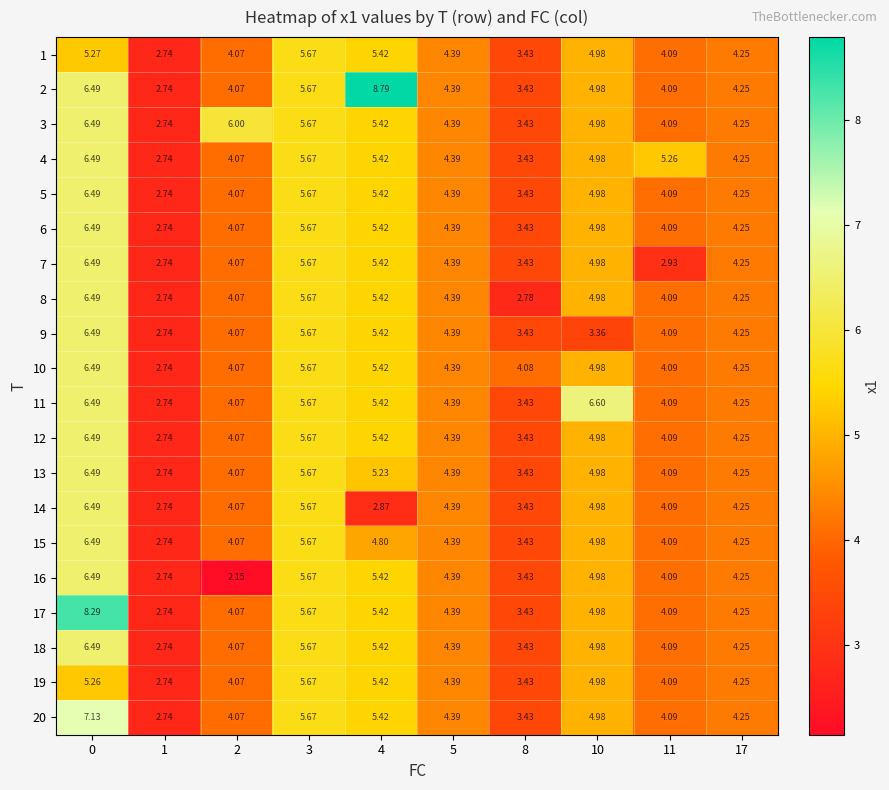

Is the value of 18 at 1 greater than the value of 6 at 4?

No